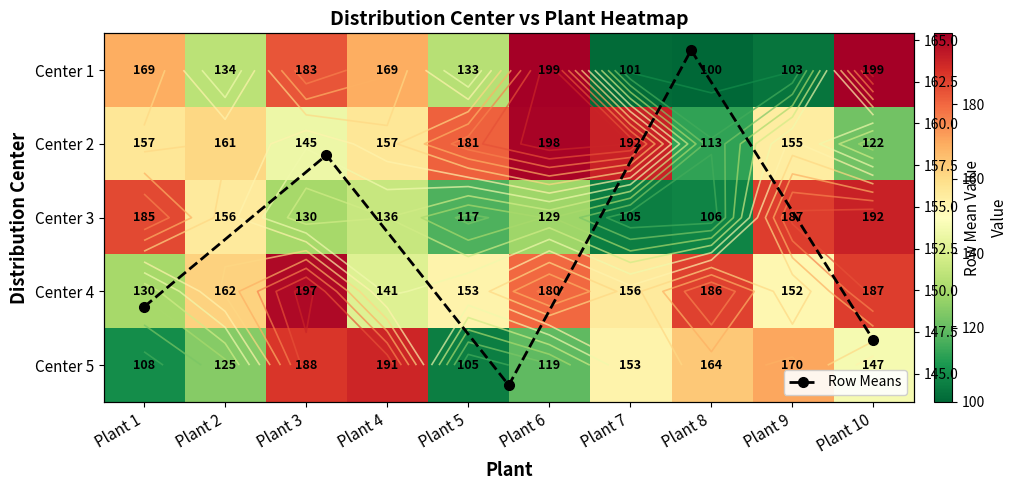

Reading left to right, extract all data points from this chart.

Center 1: 169	134	183	169	133	199	101	100	103	199
Center 2: 157	161	145	157	181	198	192	113	155	122
Center 3: 185	156	130	136	117	129	105	106	187	192
Center 4: 130	162	197	141	153	180	156	186	152	187
Center 5: 108	125	188	191	105	119	153	164	170	147